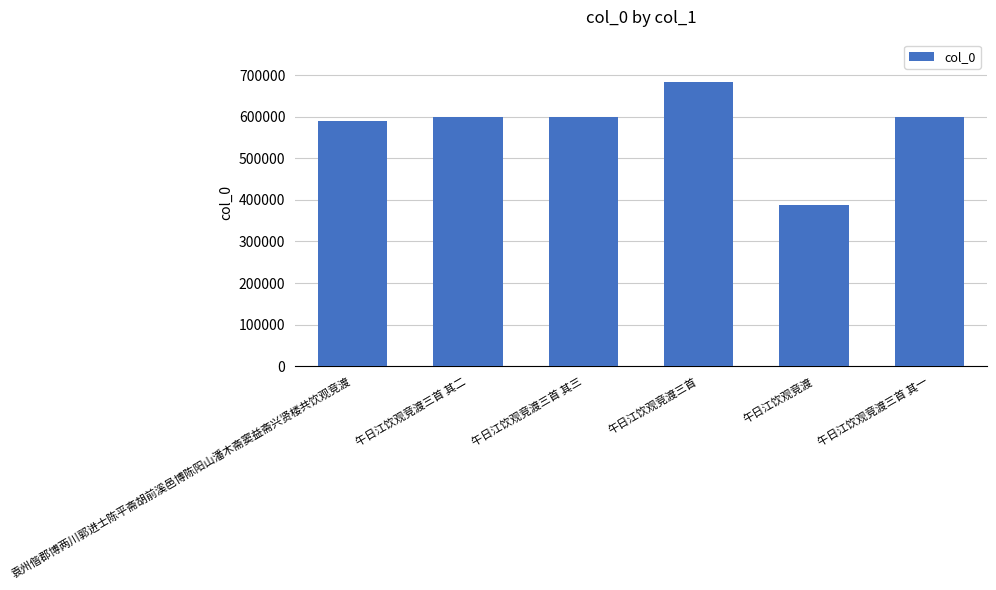

At which category does the chart reach its minimum across all series?

午日江饮观竞渡